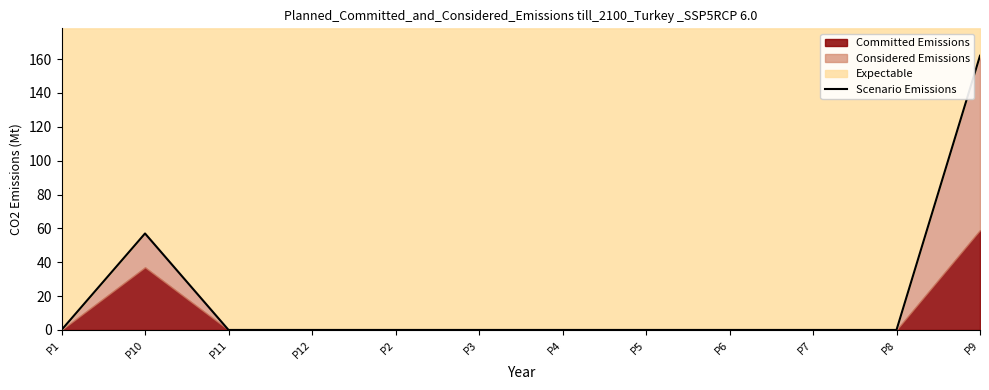

What is the label of the 11th point from the left?

P8